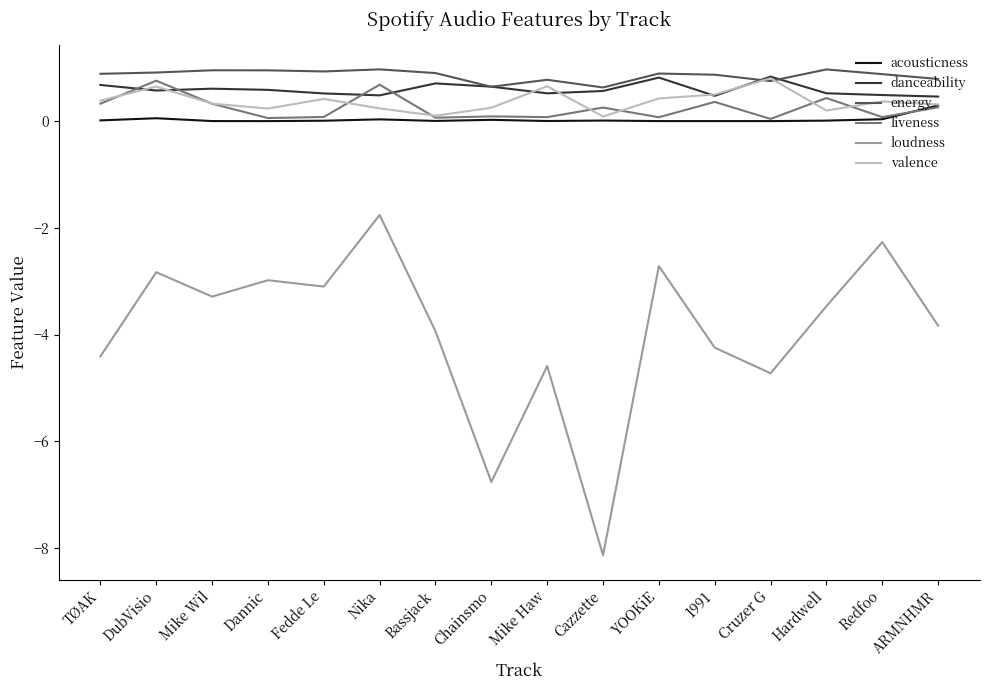

What is the approximate value of valence at Mike Wil?

0.3